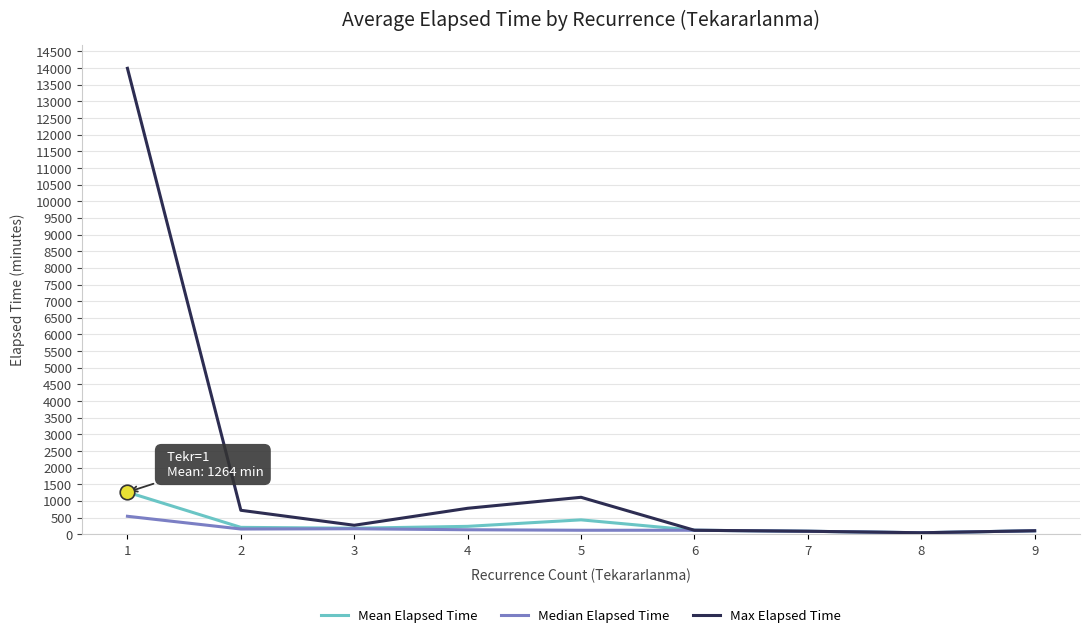

At how many categories does at least one series exceed 9690?

1